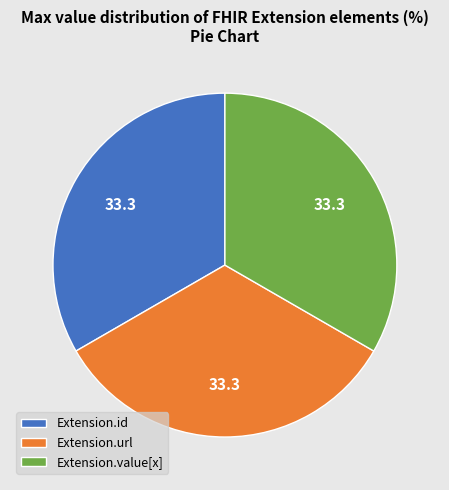

How many segments does this pie chart have?

3